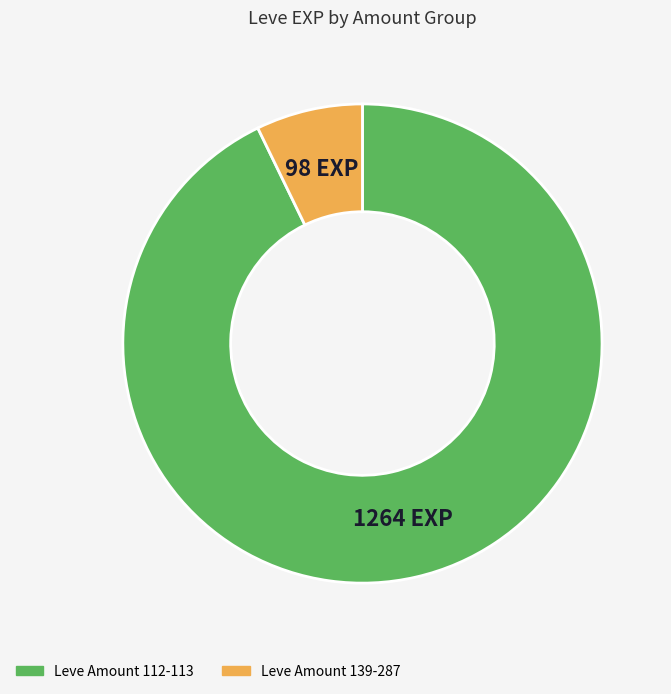

What is the largest slice in the pie chart?

Leve Amount 112-113